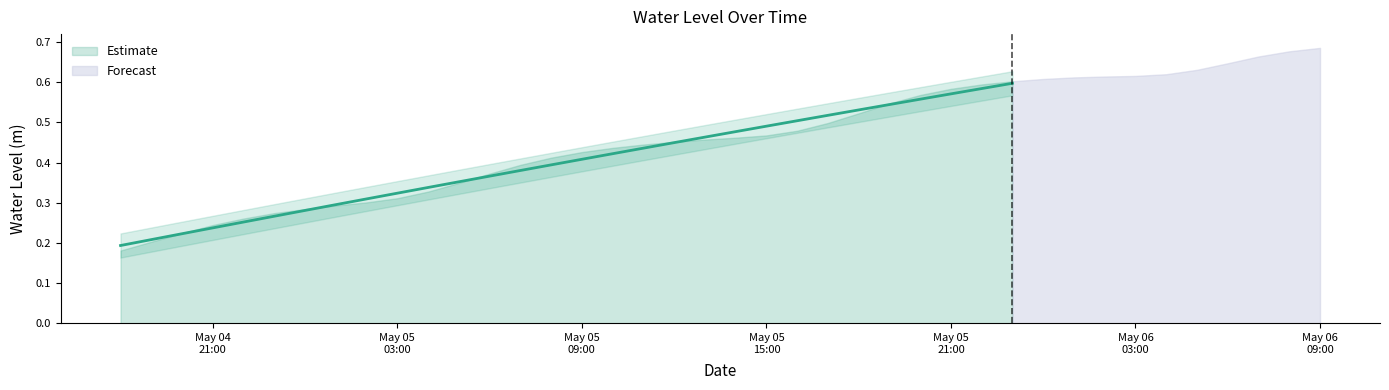

Which label corresponds to the largest value in the chart?

2023-05-06 09:00:00